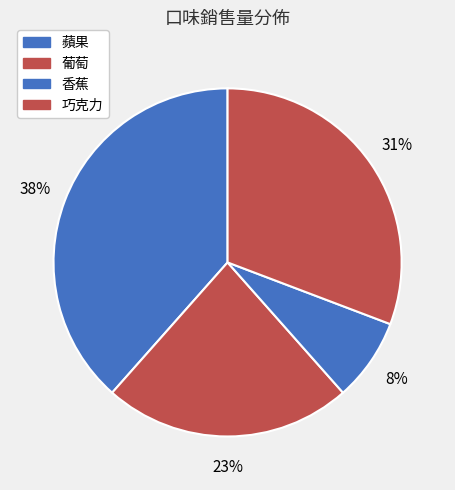

Is there any slice that represents more than half of the pie?

No